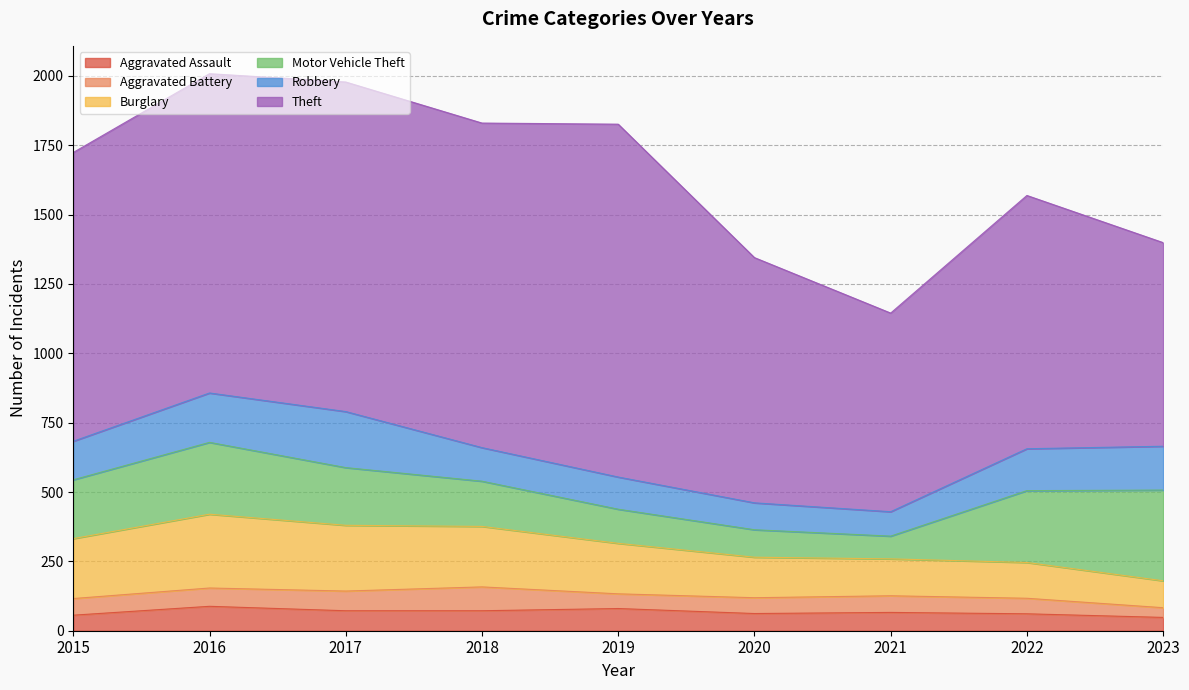

Is the value of Motor Vehicle Theft at 2017 greater than the value of Burglary at 2023?

Yes